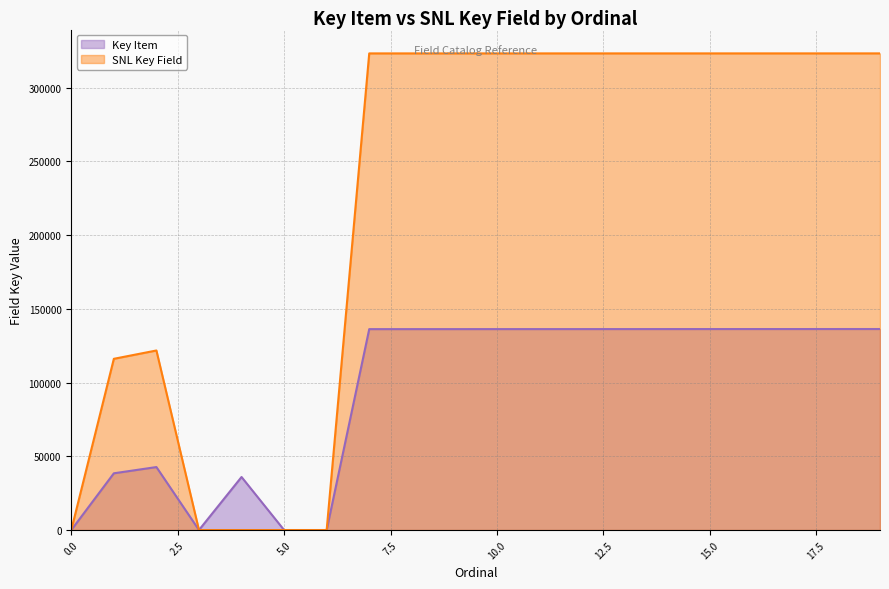

True or false: SNL Key Field has more than 2 interior local peaks.

False